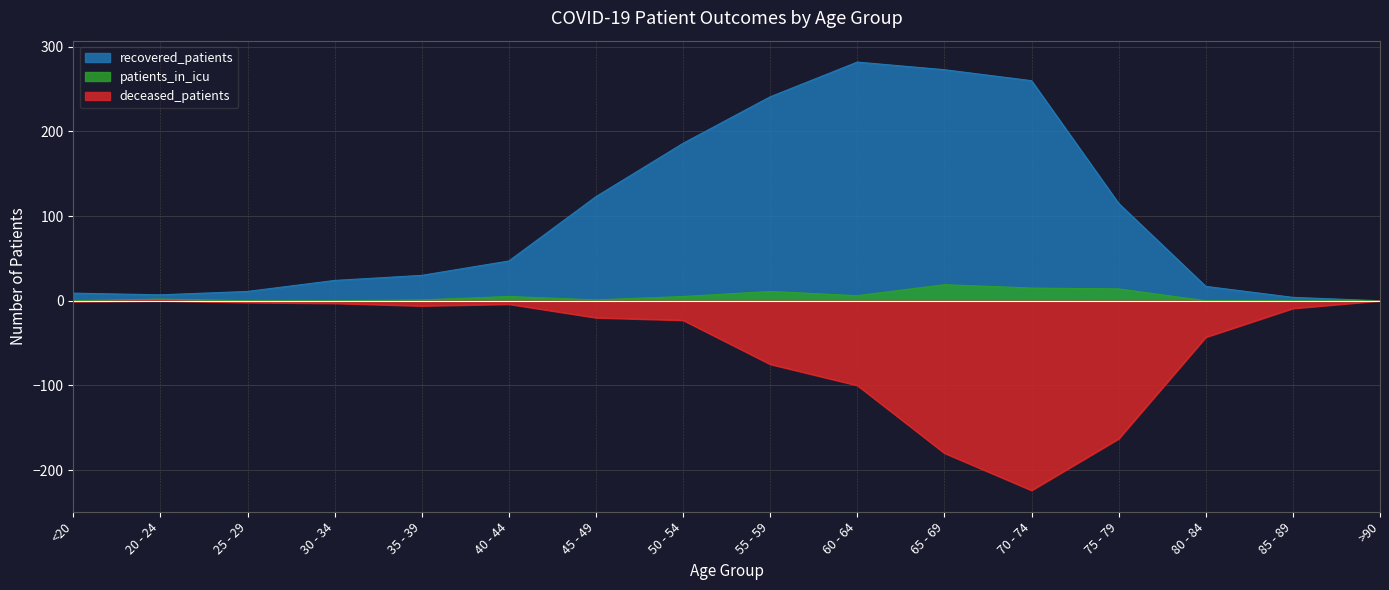

True or false: patients_in_icu and recovered_patients intersect in this chart.

False